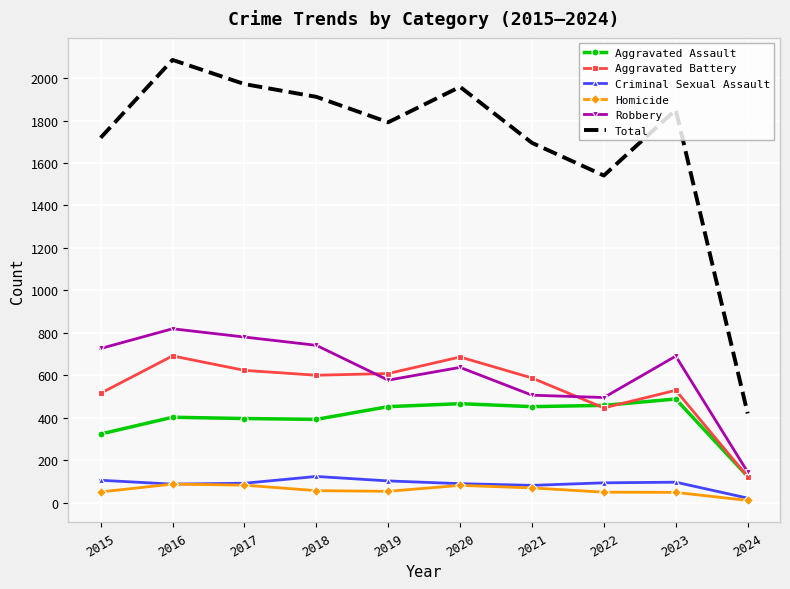

At which category does Robbery reach its first local peak?

2016